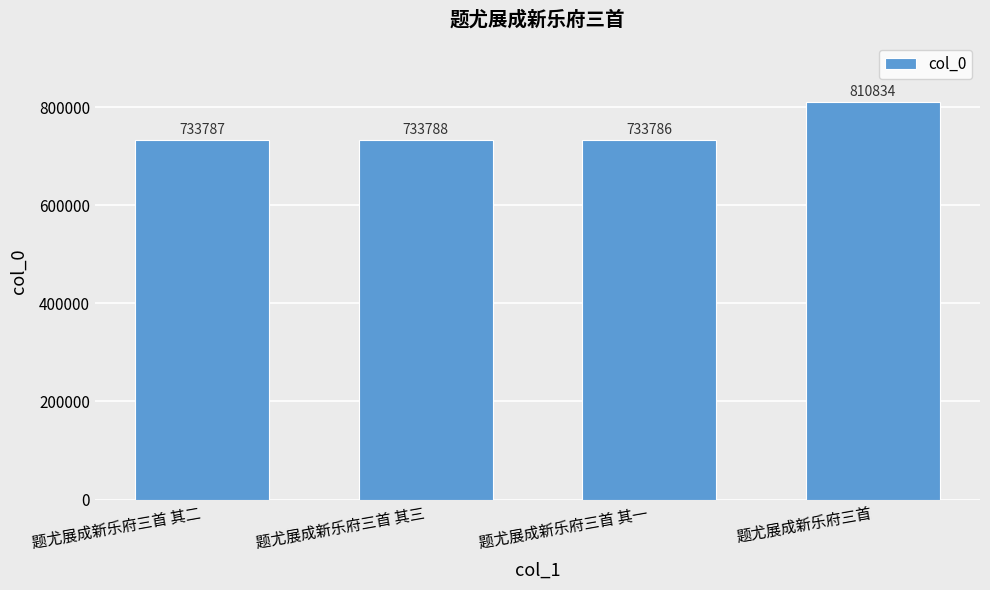

Reading left to right, transcribe all the data shown in this chart.

题尤展成新乐府三首 其二=733787	题尤展成新乐府三首 其三=733788	题尤展成新乐府三首 其一=733786	题尤展成新乐府三首=810834